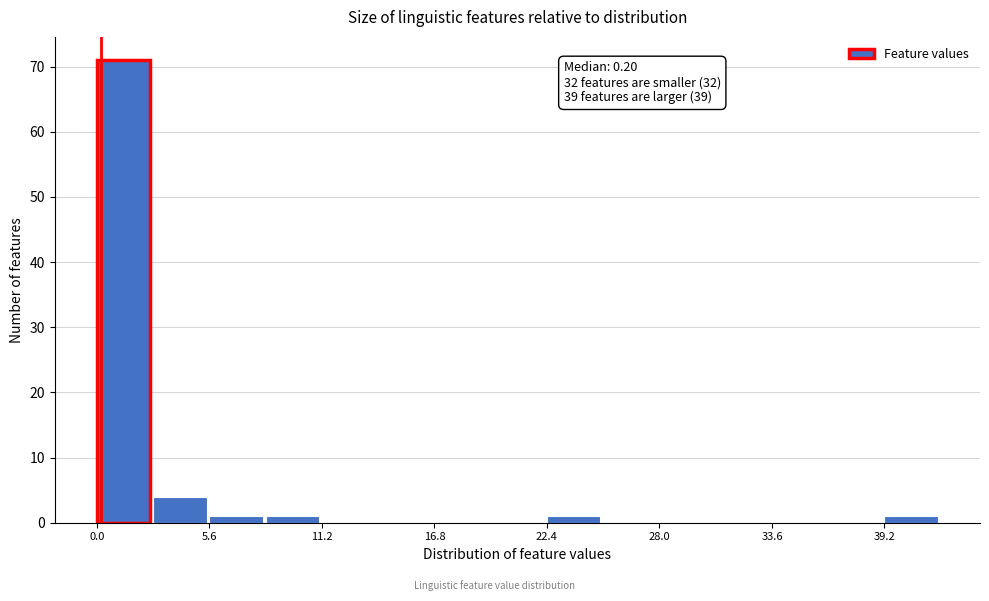

Around what value on the x-axis is the tallest bar? Give the approximate position of its centre, as read against the axis.

1